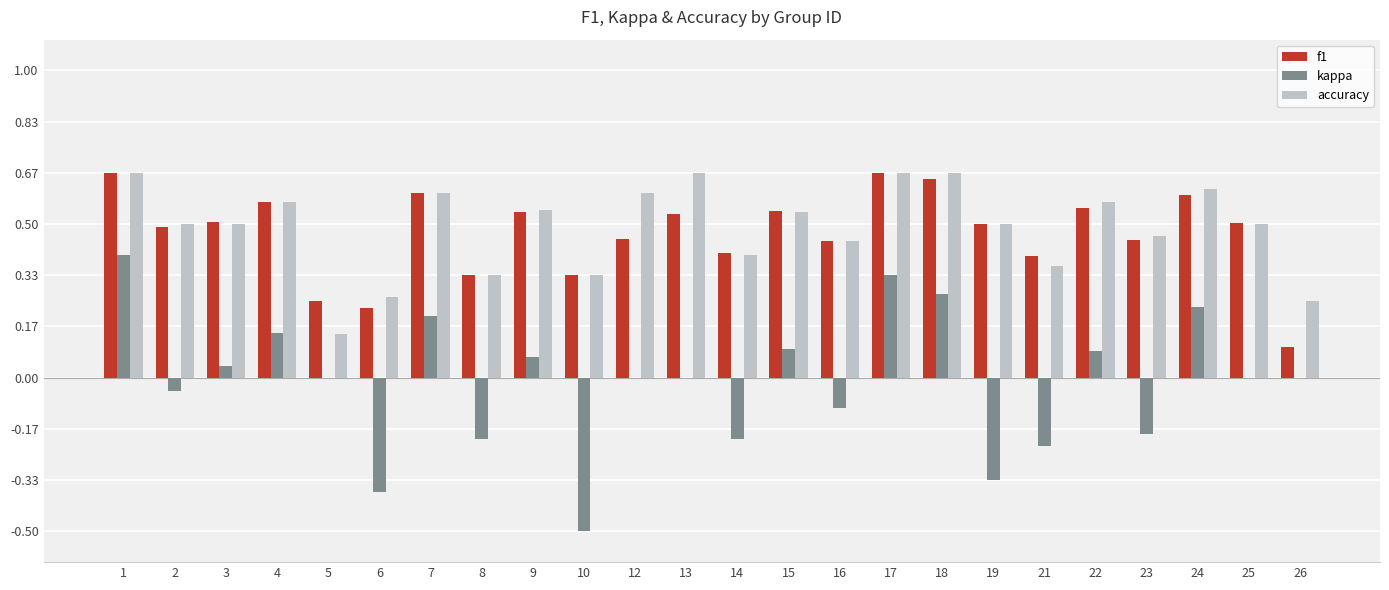

Which series changed the most between 18 and 26?

f1